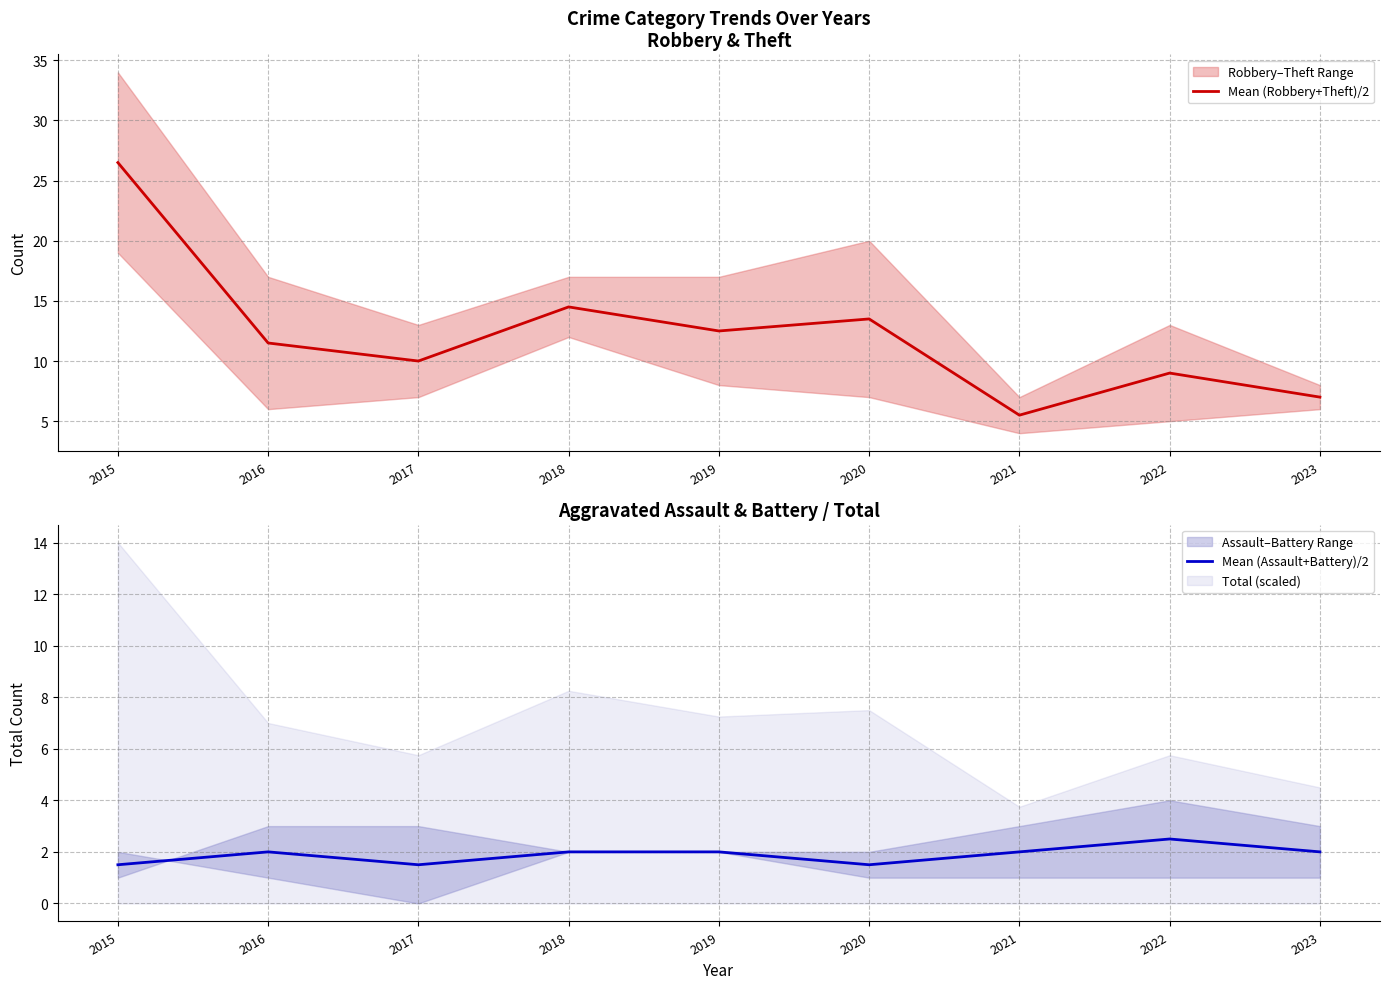

Is it true that Mean (Robbery+Theft)/2 equals 13.8 at 2022?

False